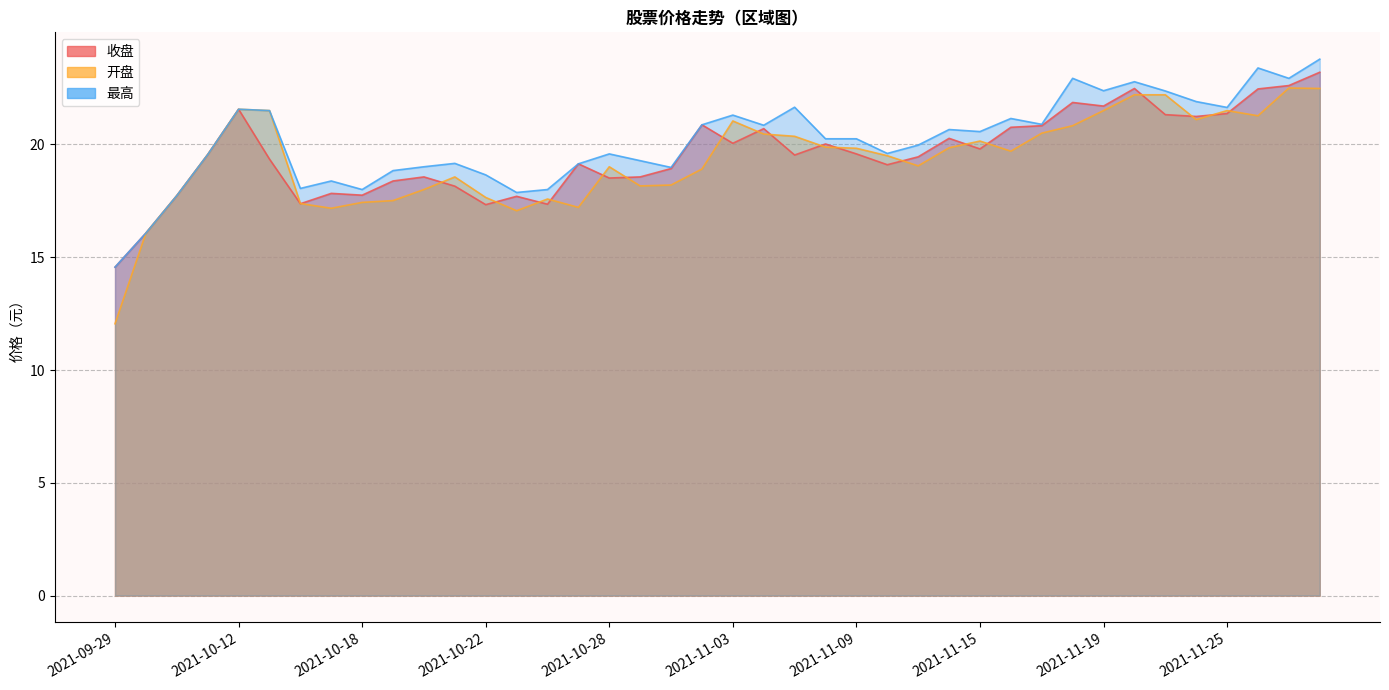

Reading left to right, what are all the values shown in this chart?

收盘: 2021-09-29=14.6	2021-09-30=16.1	2021-10-08=17.7	2021-10-11=19.6	2021-10-12=21.6	2021-10-13=19.4	2021-10-14=17.4	2021-10-15=17.8	2021-10-18=17.8	2021-10-19=18.4	2021-10-20=18.6	2021-10-21=18.1	2021-10-22=17.3	2021-10-25=17.7	2021-10-26=17.4	2021-10-27=19.1	2021-10-28=18.5	2021-10-29=18.6	2021-11-01=18.9	2021-11-02=20.9	2021-11-03=20.1	2021-11-04=20.7	2021-11-05=19.5	2021-11-08=20.0	2021-11-09=19.6	2021-11-10=19.1	2021-11-11=19.4	2021-11-12=20.3	2021-11-15=19.8	2021-11-16=20.8	2021-11-17=20.8	2021-11-18=21.9	2021-11-19=21.7	2021-11-22=22.5	2021-11-23=21.3	2021-11-24=21.2	2021-11-25=21.4	2021-11-26=22.5	2021-11-29=22.6	2021-11-30=23.2
开盘: 2021-09-29=12.1	2021-09-30=16.1	2021-10-08=17.7	2021-10-11=19.6	2021-10-12=21.6	2021-10-13=21.5	2021-10-14=17.4	2021-10-15=17.2	2021-10-18=17.4	2021-10-19=17.5	2021-10-20=18.0	2021-10-21=18.6	2021-10-22=17.6	2021-10-25=17.1	2021-10-26=17.6	2021-10-27=17.2	2021-10-28=19.0	2021-10-29=18.2	2021-11-01=18.2	2021-11-02=18.9	2021-11-03=21.0	2021-11-04=20.5	2021-11-05=20.4	2021-11-08=19.9	2021-11-09=19.8	2021-11-10=19.5	2021-11-11=19.1	2021-11-12=19.9	2021-11-15=20.1	2021-11-16=19.7	2021-11-17=20.5	2021-11-18=20.8	2021-11-19=21.5	2021-11-22=22.2	2021-11-23=22.2	2021-11-24=21.1	2021-11-25=21.5	2021-11-26=21.3	2021-11-29=22.5	2021-11-30=22.5
最高: 2021-09-29=14.6	2021-09-30=16.1	2021-10-08=17.7	2021-10-11=19.6	2021-10-12=21.6	2021-10-13=21.5	2021-10-14=18.1	2021-10-15=18.4	2021-10-18=18.0	2021-10-19=18.8	2021-10-20=19.0	2021-10-21=19.2	2021-10-22=18.6	2021-10-25=17.9	2021-10-26=18.0	2021-10-27=19.1	2021-10-28=19.6	2021-10-29=19.3	2021-11-01=19.0	2021-11-02=20.9	2021-11-03=21.3	2021-11-04=20.9	2021-11-05=21.6	2021-11-08=20.2	2021-11-09=20.2	2021-11-10=19.6	2021-11-11=20.0	2021-11-12=20.7	2021-11-15=20.6	2021-11-16=21.1	2021-11-17=20.9	2021-11-18=22.9	2021-11-19=22.4	2021-11-22=22.8	2021-11-23=22.4	2021-11-24=21.9	2021-11-25=21.6	2021-11-26=23.4	2021-11-29=22.9	2021-11-30=23.8